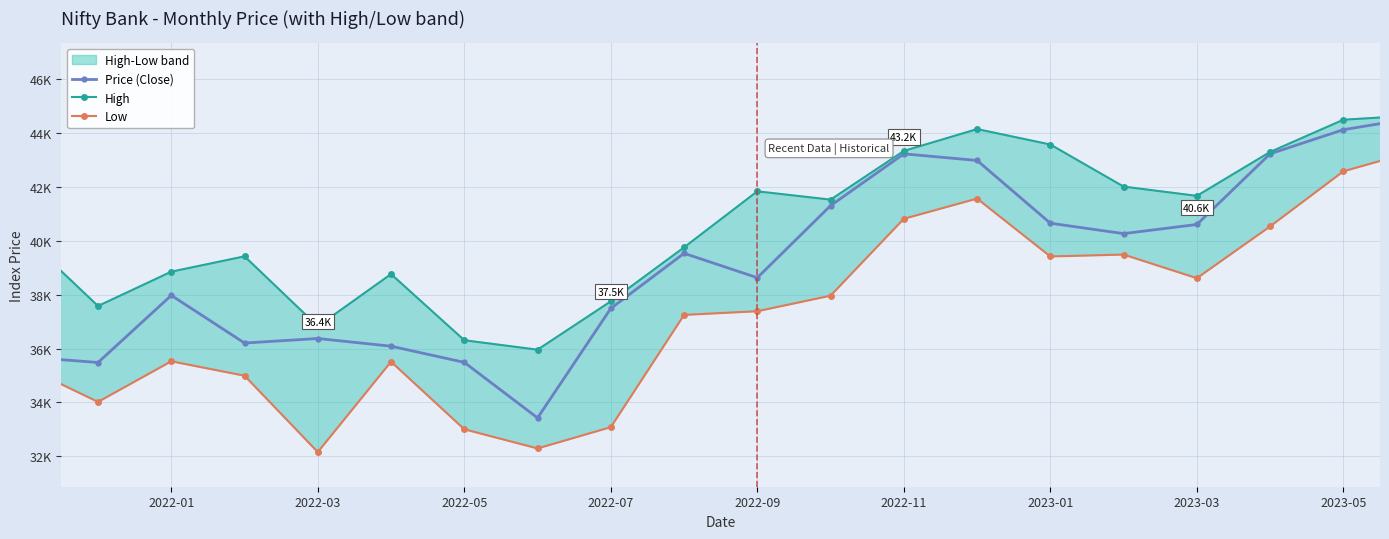

Which series has the largest total across all categories?

High